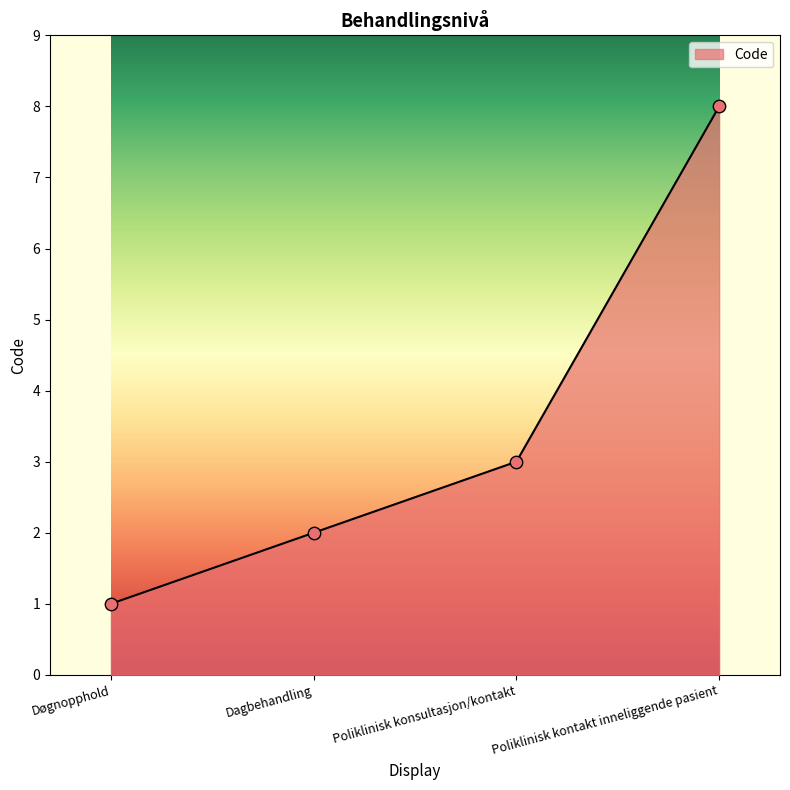

What is the change in value from Døgnopphold to Dagbehandling?

+1